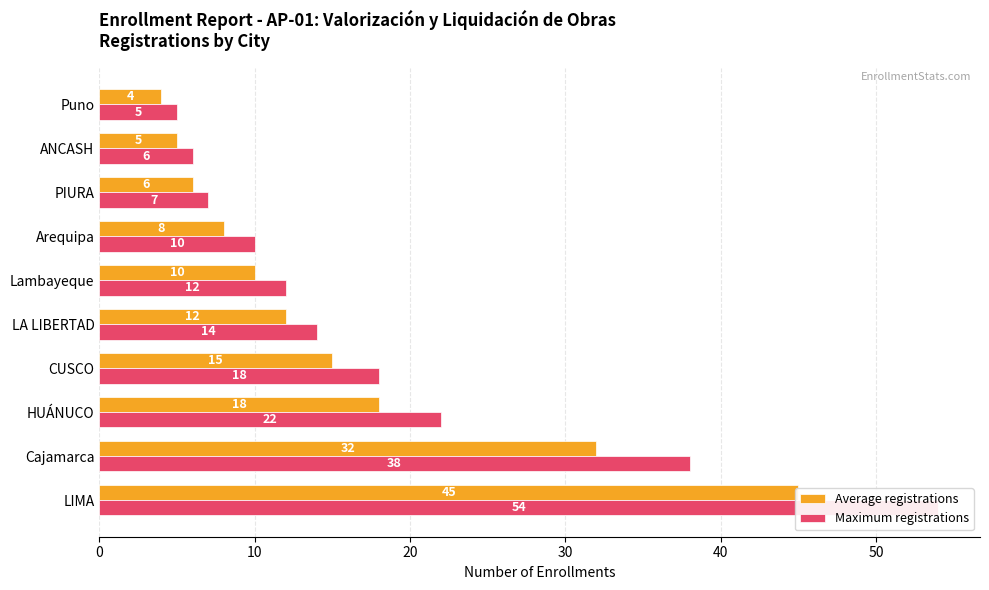

What is the greatest value displayed?

54